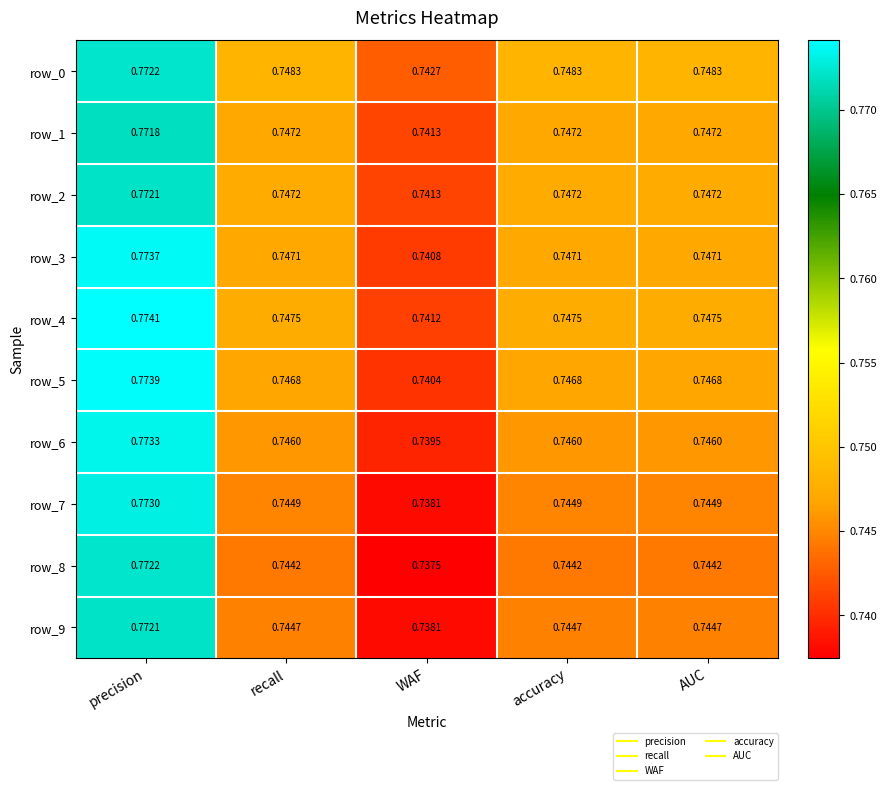

At which label does row_9 reach its minimum?

WAF